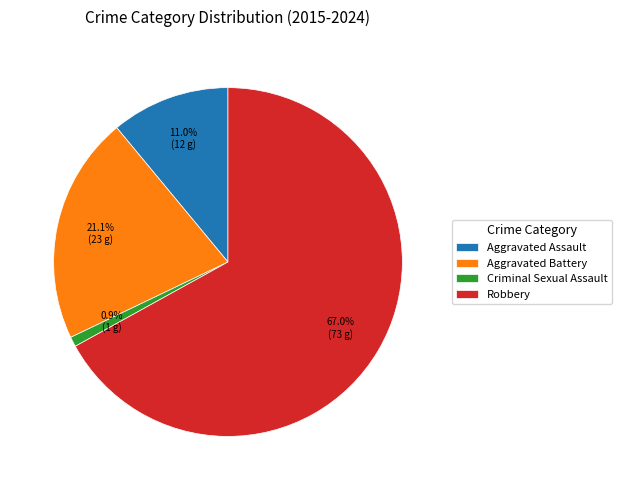

Between Robbery and Aggravated Assault, which is larger?

Robbery